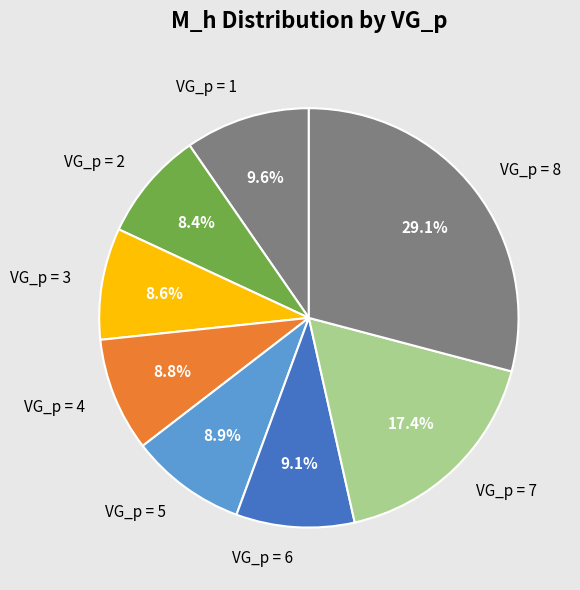

Which category has the biggest portion of the pie?

VG_p = 8